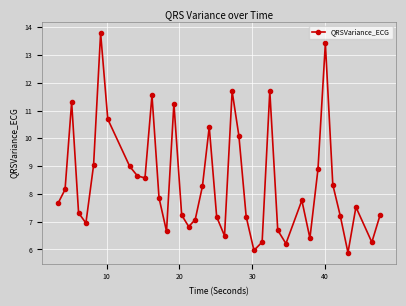

True or false: the data has more than 2 interior local peaks.

True